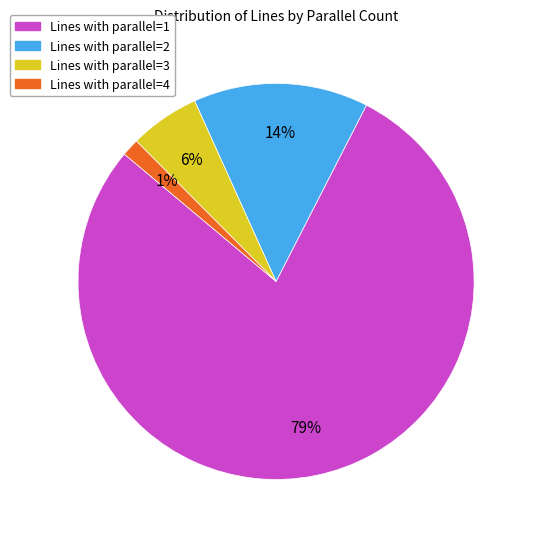

Which slice is the largest?

Lines with parallel=1